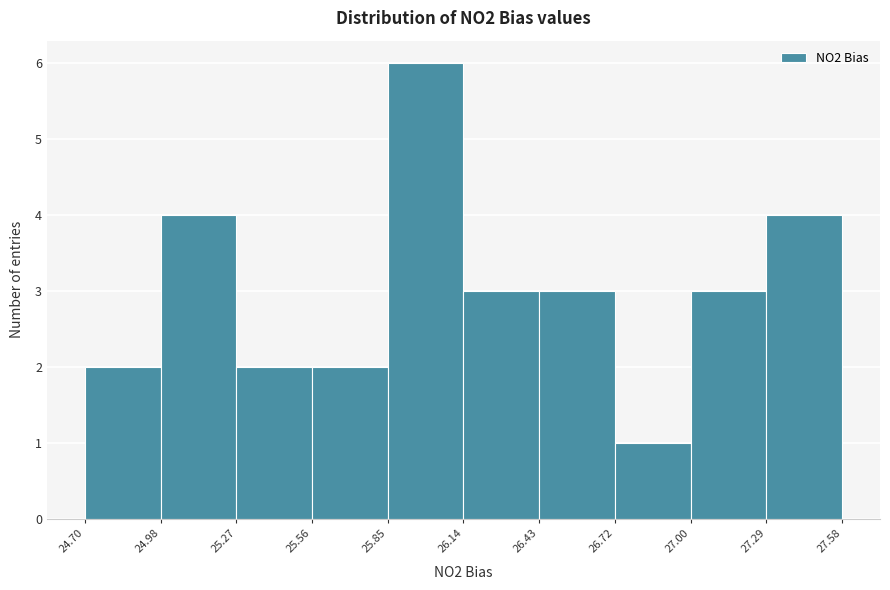

How tall is the bar that spans 25.56 to 25.85 on the x-axis? The values are not printed on the chart, so give them approximately, as read against the axis.

2